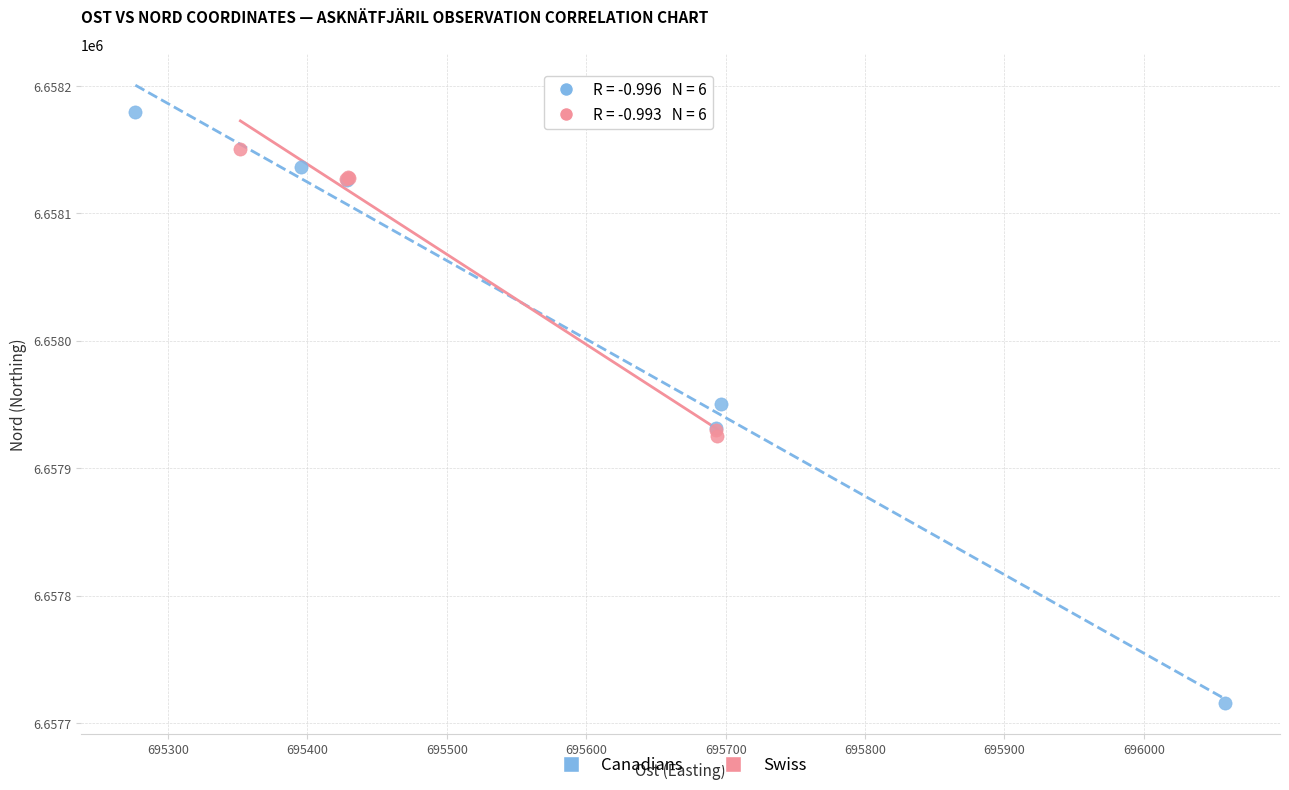

Which series contains the highest Y value?

Canadians